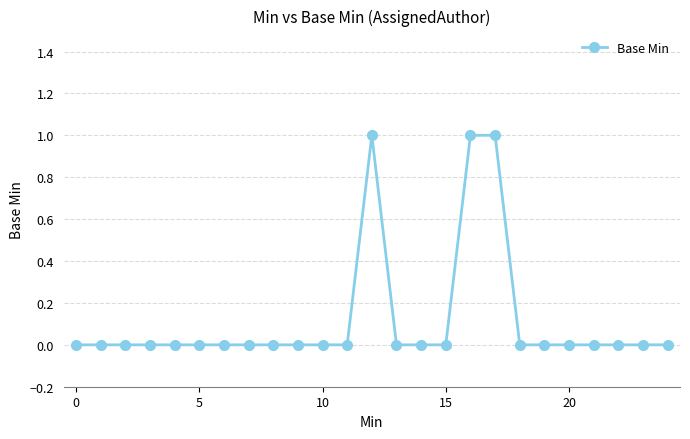

What is the sum of all values?

3